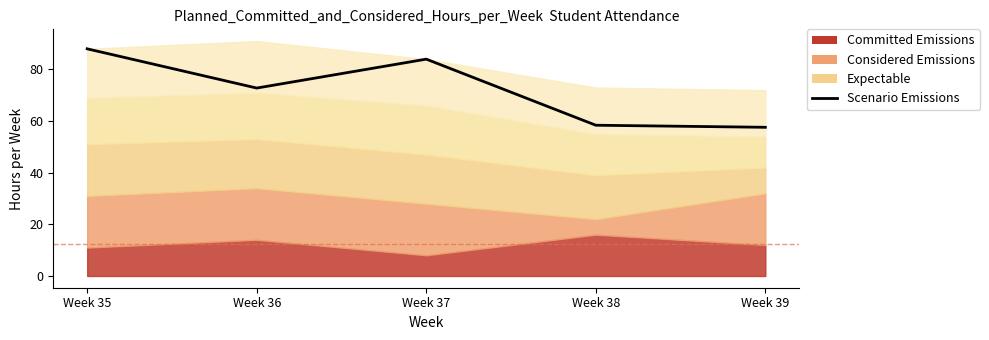

The value at Week 35 is 88.0. True or false?

True